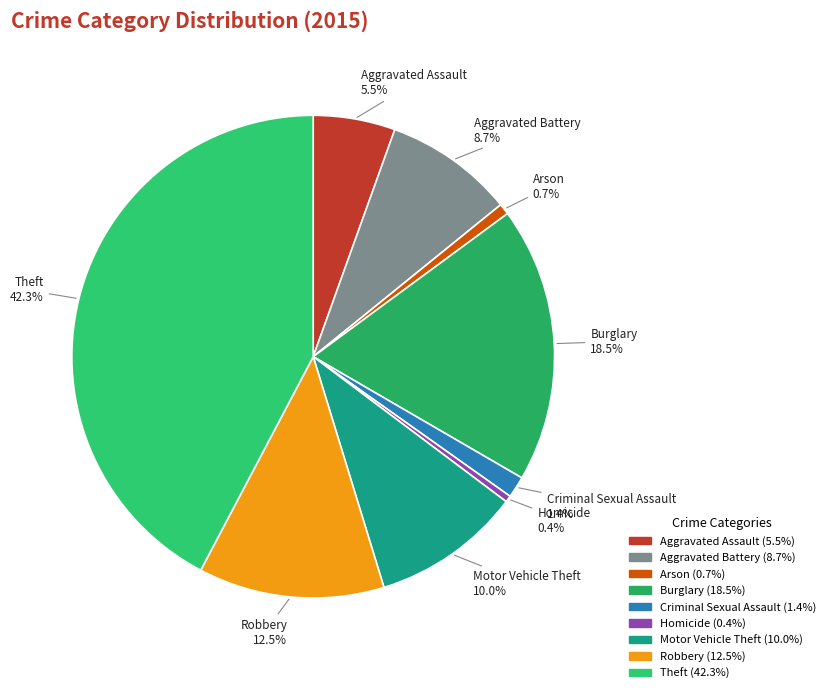

Does any single category account for the majority?

No